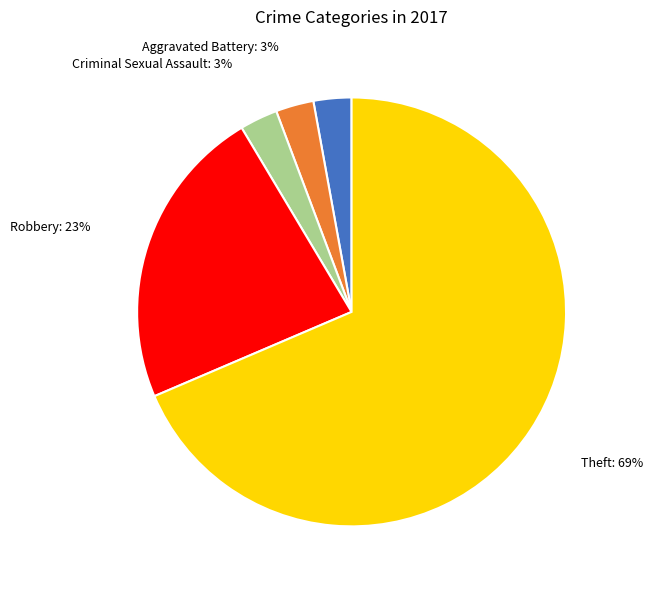

To the nearest percent, what is the average slice percentage?

20%